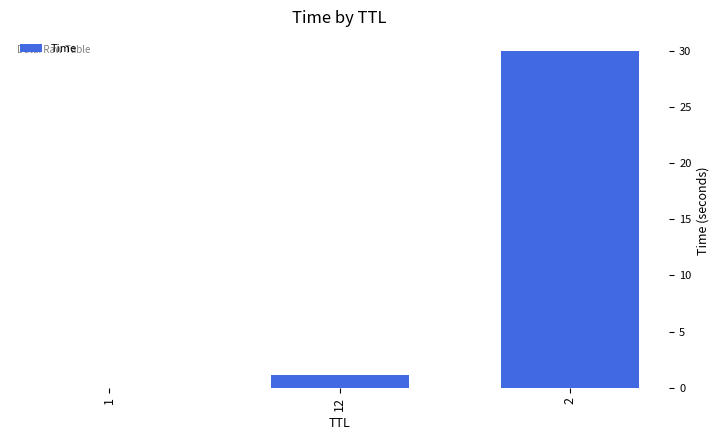

What is the ratio of the value at 2 to the value at 12?

26.8